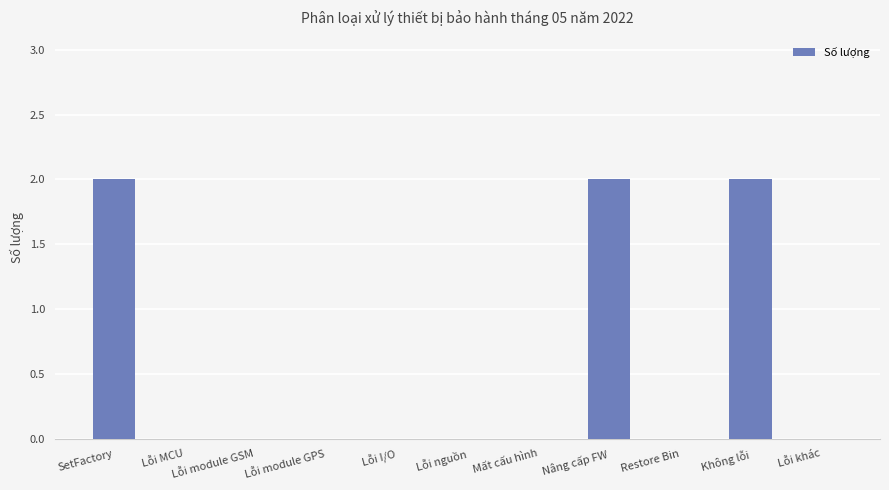

What value does the data have at Không lỗi?

2